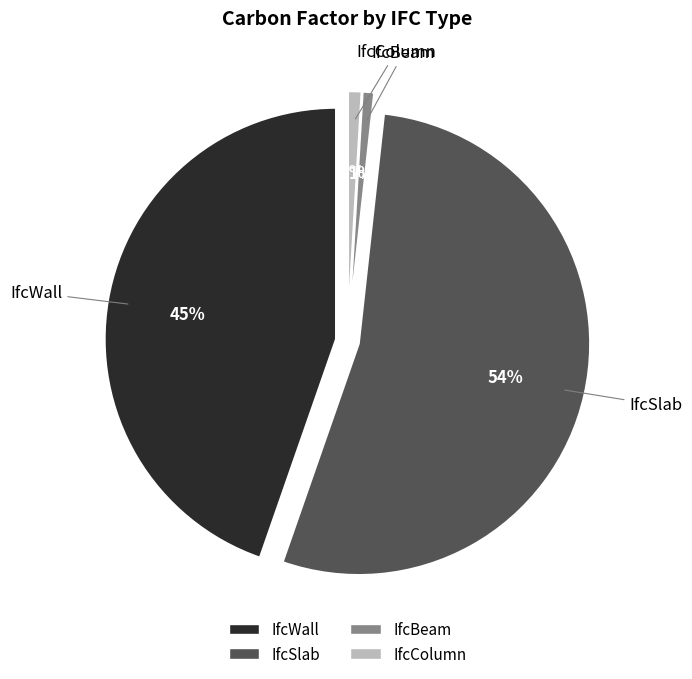

What is the ratio of the value at IfcBeam to the value at IfcColumn?

0.9